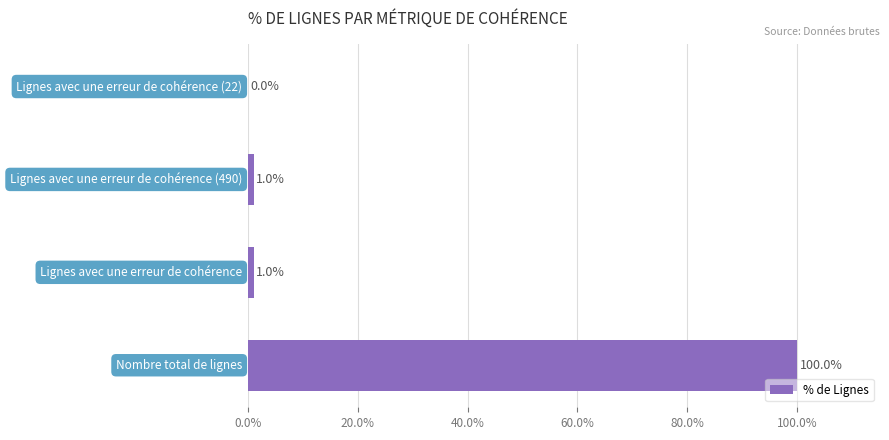

What is the greatest value displayed?

100.0